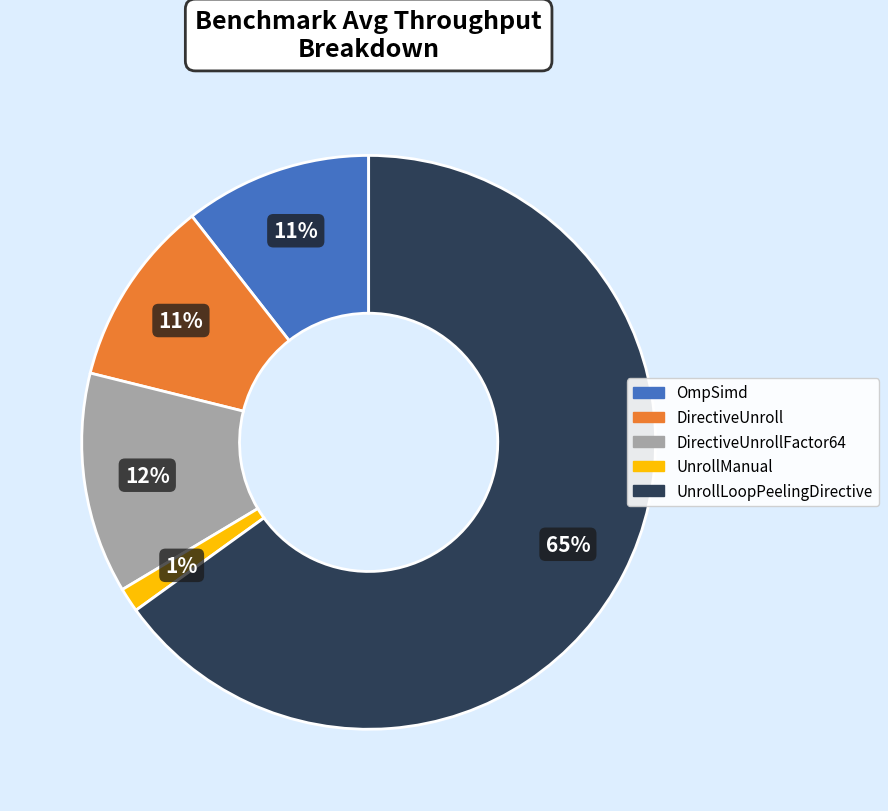

To the nearest percent, what is the difference between the largest and smallest slice percentages?

64%